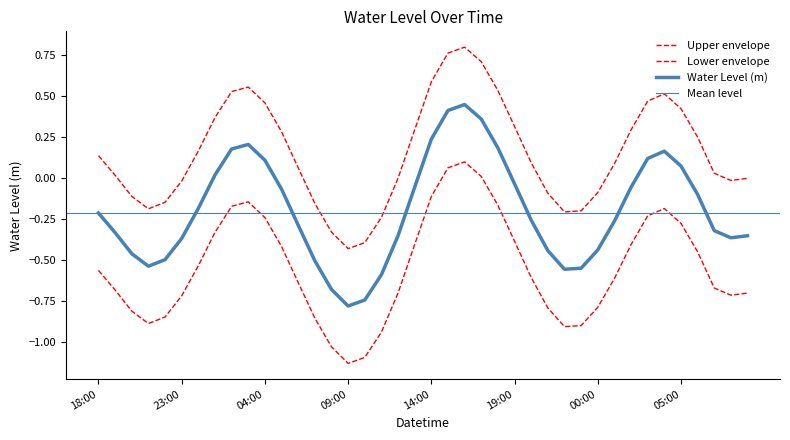

Is it true that the value at 2023-12-22 20:00 is -0.5?

True